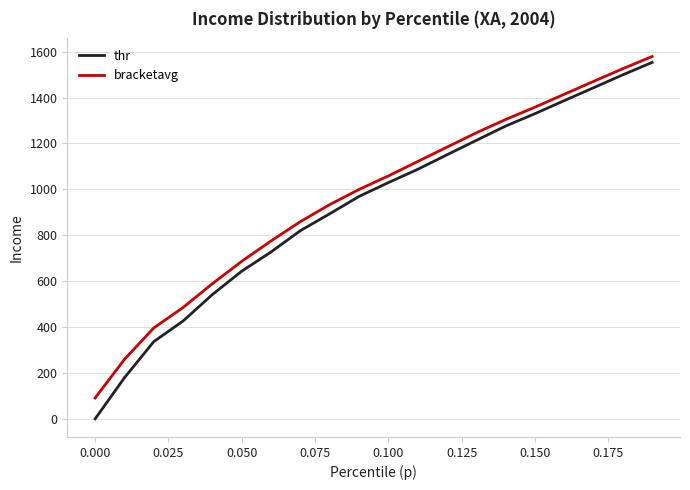

Which series has the largest range (max minus min)?

thr